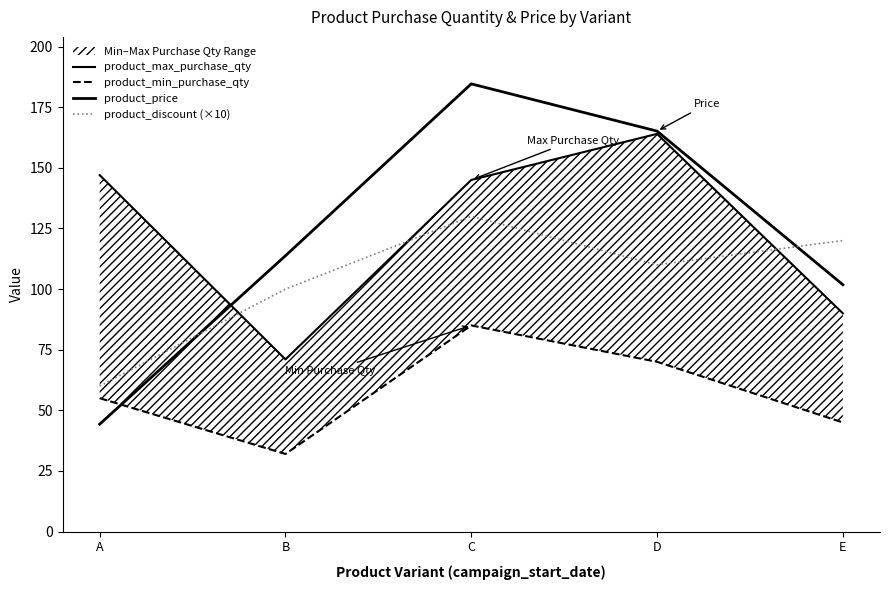

The value of product_min_purchase_qty at C is 85.0. True or false?

True